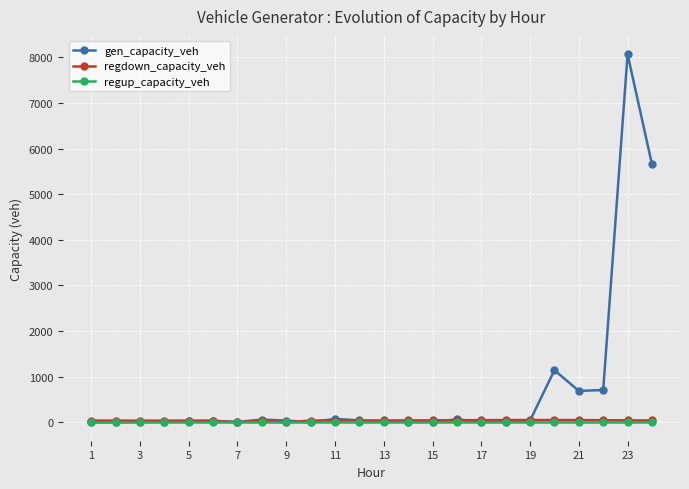

True or false: regdown_capacity_veh has more than 0 interior local peaks.

True